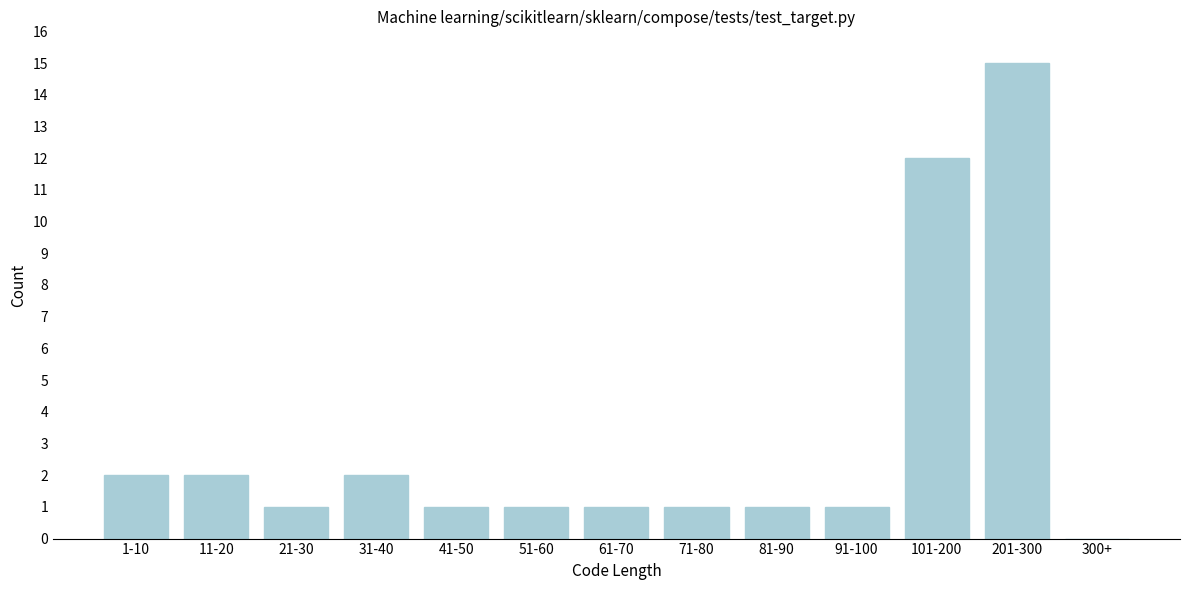

Reading left to right, extract all data points from this chart.

1-10=2	11-20=2	21-30=1	31-40=2	41-50=1	51-60=1	61-70=1	71-80=1	81-90=1	91-100=1	101-200=12	201-300=15	300+=0